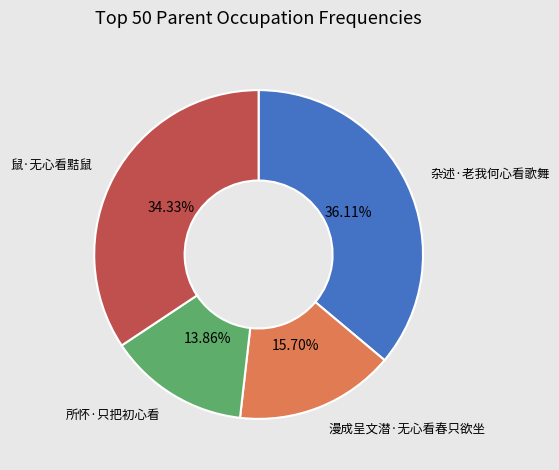

To the nearest percent, what is the combined percentage of 杂述·老我何心看歌舞 and 漫成呈文潜·无心看春只欲坐?

52%